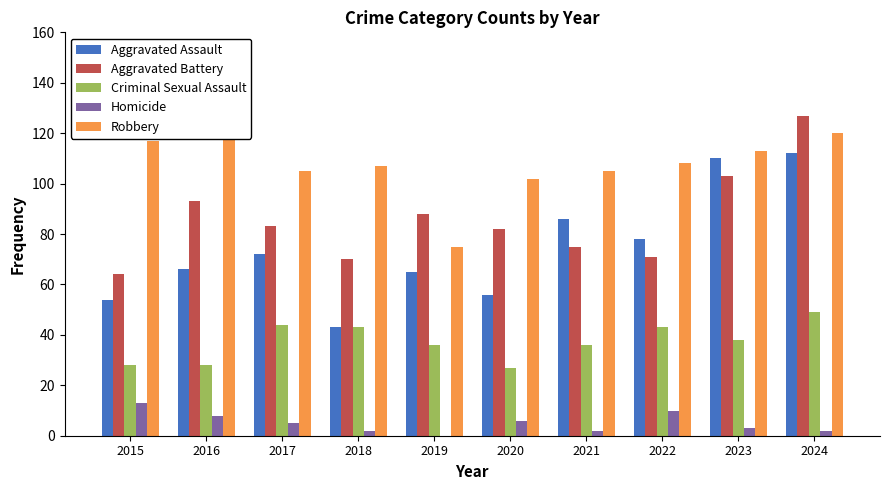

Which category has the highest value in the Aggravated Battery series?

2024